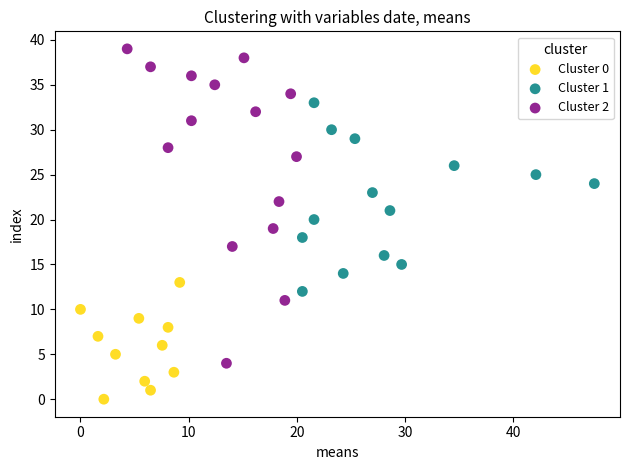

Which series contains the lowest Y value?

Cluster 0